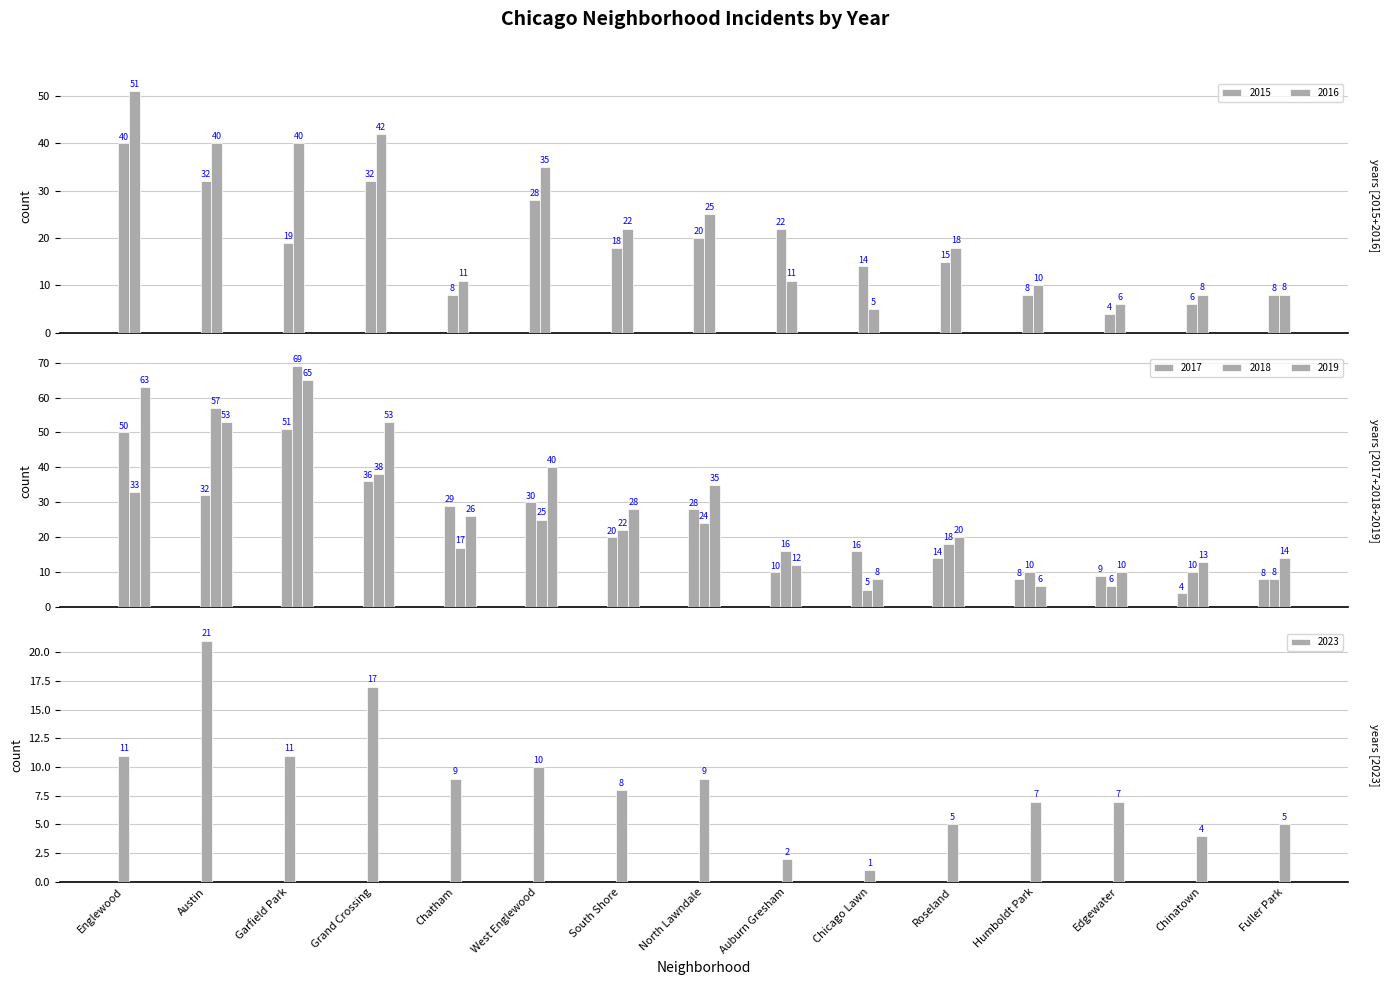

Count the number of categories in the chart.

15